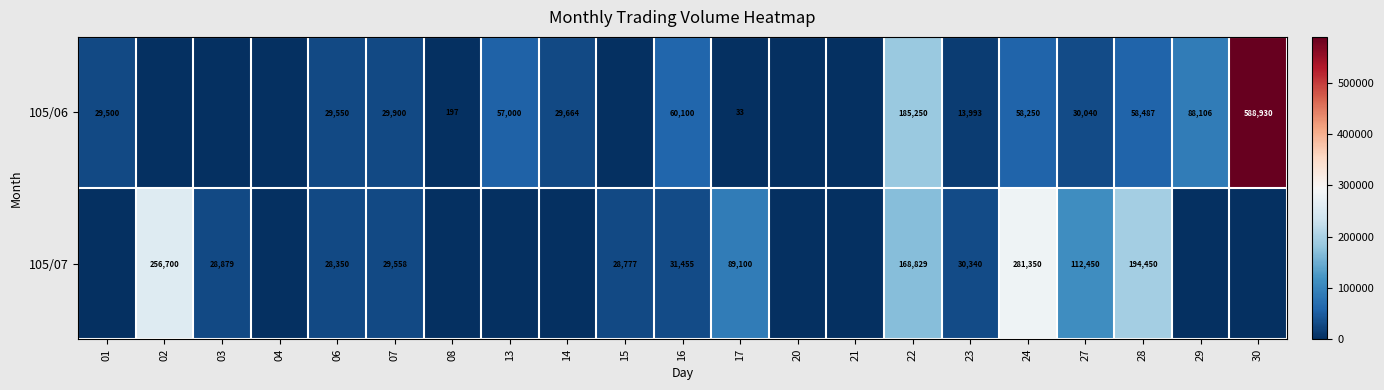

The 105/06 series shows 185250 at 22. True or false?

True